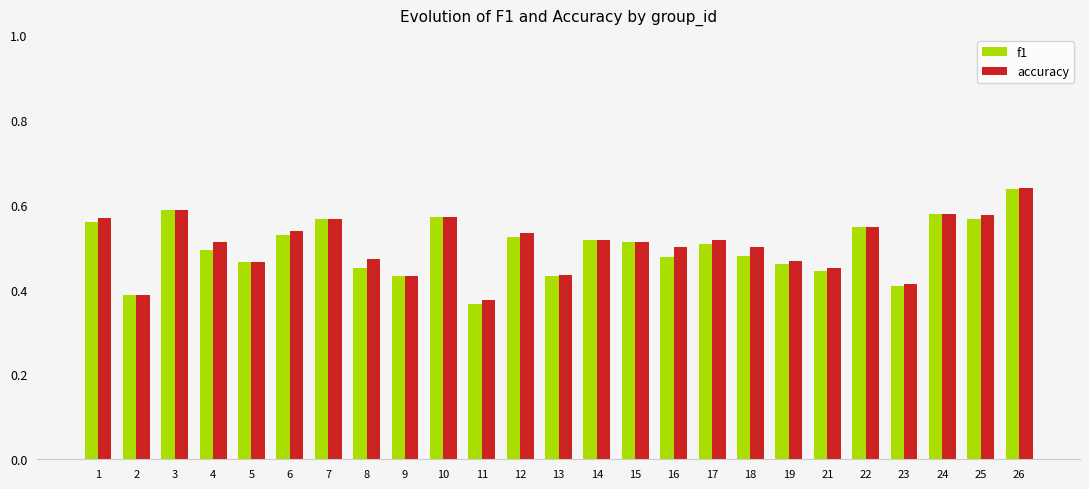

Which series changed the most between 3 and 5?

accuracy